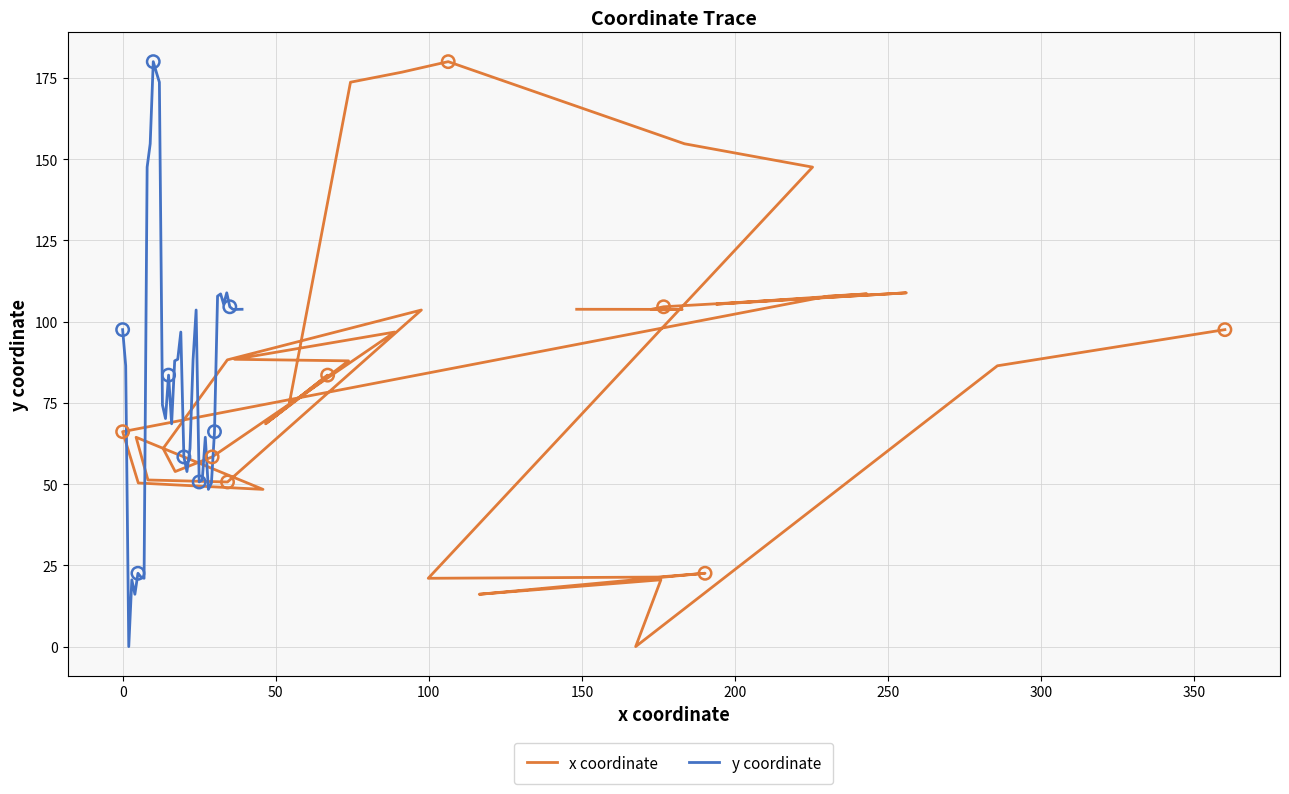

Which series reaches the minimum Y coordinate?

x coordinate